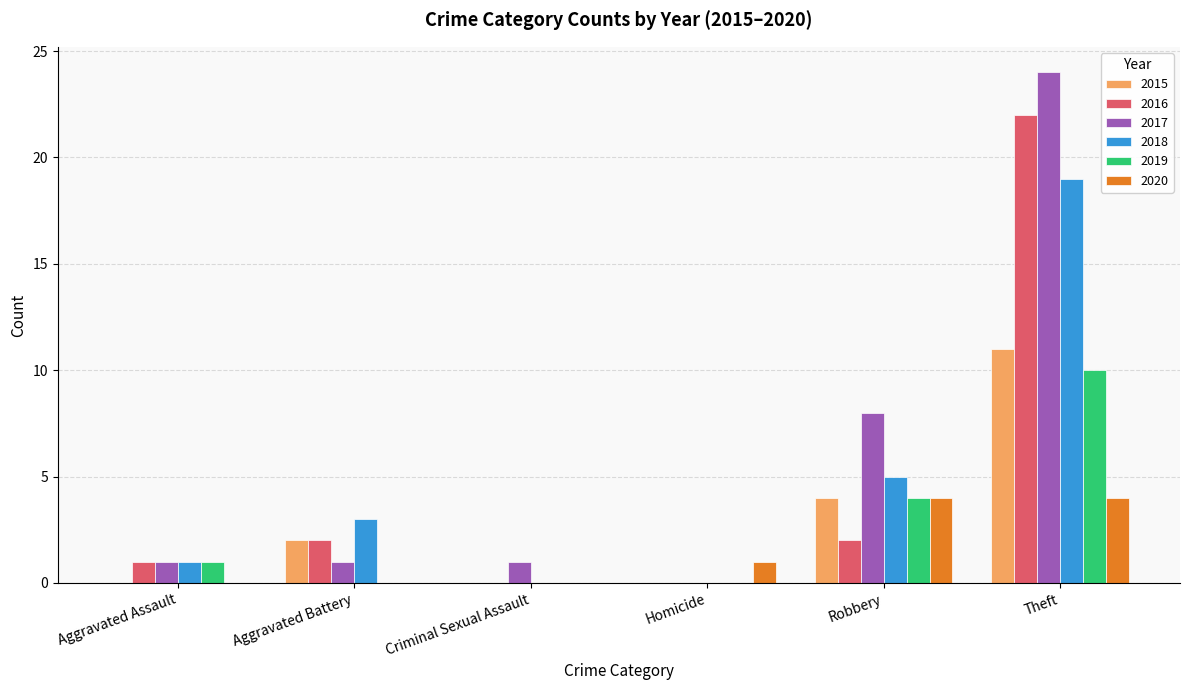

What is the spread (max minus min) of values at Theft?

20